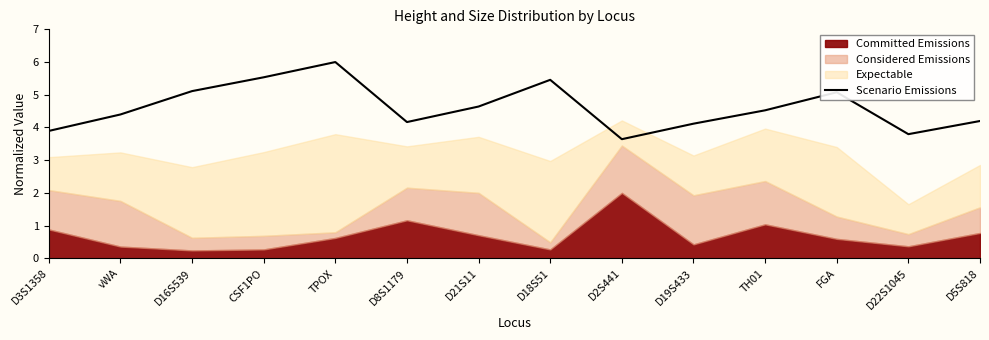

Where does the data first go above 4?

vWA